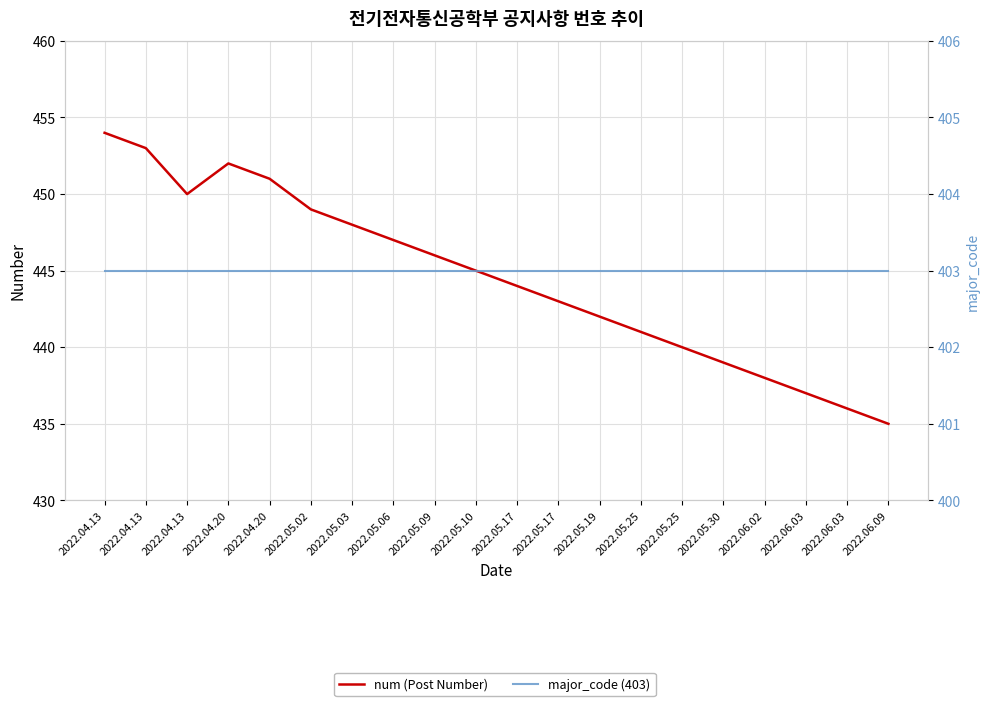

Which category has the lowest value in the major_code (403) series?

2022.04.13